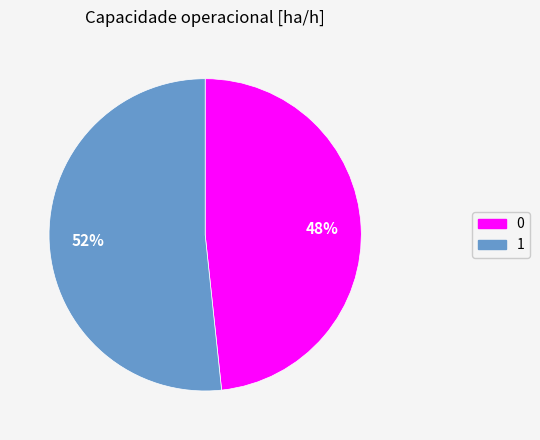

How many segments does this pie chart have?

2